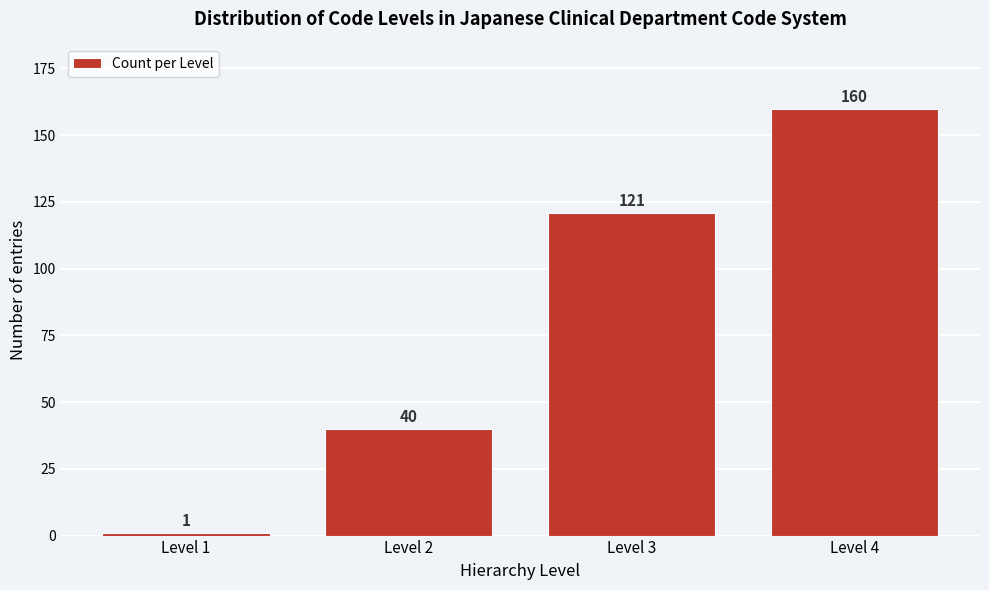

Reading left to right, list all the values displayed in this chart.

Level 1=1	Level 2=40	Level 3=121	Level 4=160